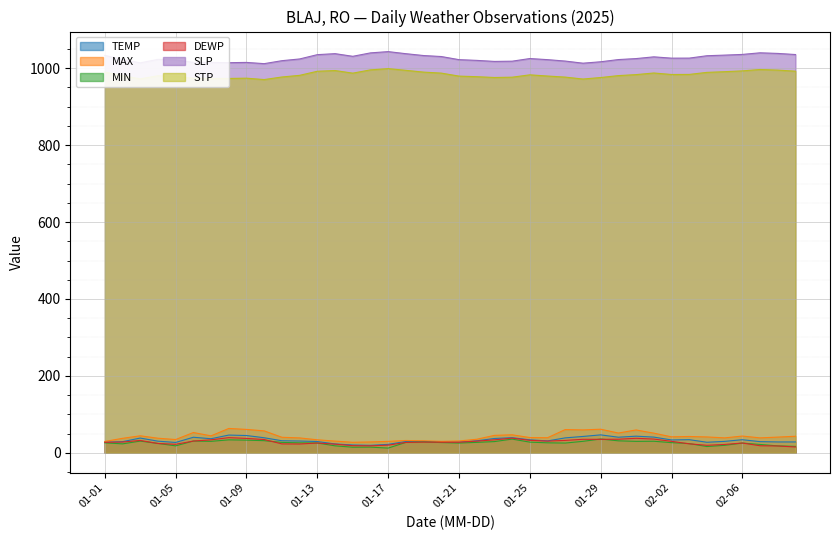

Reading left to right, transcribe all the data shown in this chart.

TEMP: 27.3	28.9	38.3	30.2	26.9	40.4	36.6	46.1	44.9	39.1	31.3	30.6	29.3	23.0	20.3	19.4	21.9	29.5	29.6	27.5	27.5	31.1	37.2	39.3	33.7	30.9	38.8	42.5	46.6	40.5	43.2	40.8	33.4	34.1	27.4	29.7	34.0	29.0	28.2	28.2
MAX: 29.5	37.6	44.2	37.9	34.5	52.7	44.1	63.3	60.8	57.0	40.3	38.7	33.8	30.4	27.3	28.2	29.7	32.0	31.1	29.7	30.7	35.2	45.3	46.8	39.6	39.2	60.4	59.5	61.3	51.4	59.4	51.1	41.5	42.4	41.2	38.8	43.5	38.8	40.8	43.0
MIN: 25.9	23.2	30.4	24.3	18.0	30.6	29.8	33.6	32.9	31.5	27.0	25.9	25.5	18.1	14.5	14.7	12.2	27.0	28.2	26.6	25.3	27.1	29.1	35.6	27.7	25.9	25.3	29.8	35.8	31.1	29.7	30.0	26.4	23.9	16.3	19.4	25.3	21.7	18.0	16.7
DEWP: 27.3	28.0	32.1	24.2	22.1	30.5	33.7	39.4	37.4	34.5	23.1	22.8	25.4	22.5	18.5	18.1	19.9	27.0	27.8	27.5	27.5	30.3	33.7	38.1	32.4	30.4	32.2	35.1	35.0	35.3	37.7	35.7	29.8	23.3	19.5	21.7	25.4	18.3	17.7	15.1
SLP: 1033.3	1023.2	1014.0	1023.1	1021.9	1015.3	1015.1	1014.5	1015.2	1012.0	1019.7	1024.2	1035.4	1038.0	1031.1	1040.0	1043.3	1037.9	1033.1	1030.5	1022.4	1020.5	1017.8	1018.4	1025.3	1022.4	1018.7	1013.2	1016.9	1022.6	1025.2	1029.7	1026.3	1026.4	1032.6	1034.2	1036.0	1040.2	1038.6	1035.7
STP: 990.0	980.5	972.4	980.5	979.0	973.9	973.3	973.5	974.2	970.6	977.3	981.6	992.2	994.1	987.3	995.8	999.1	994.6	990.0	987.4	979.6	978.1	976.0	976.8	982.9	979.8	977.0	972.0	975.9	980.9	983.5	987.7	983.8	984.0	989.3	991.1	993.2	996.8	995.2	992.4